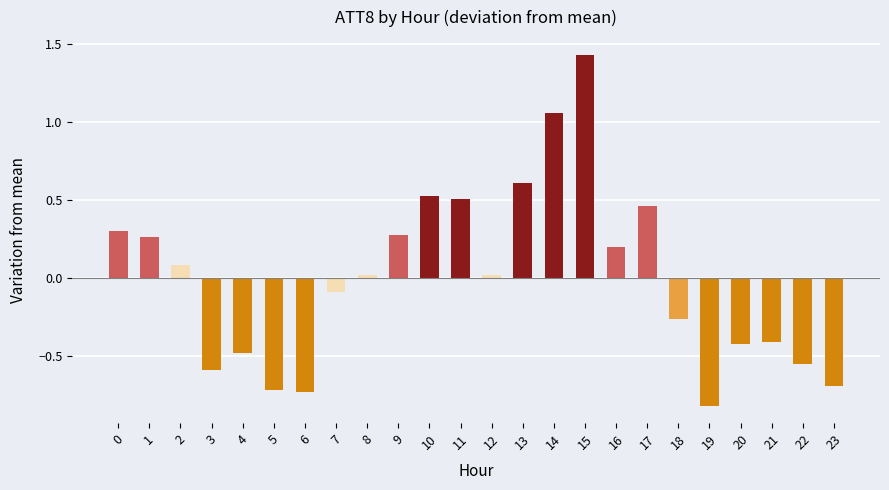

What is the change in value from 16 to 17?

+0.3